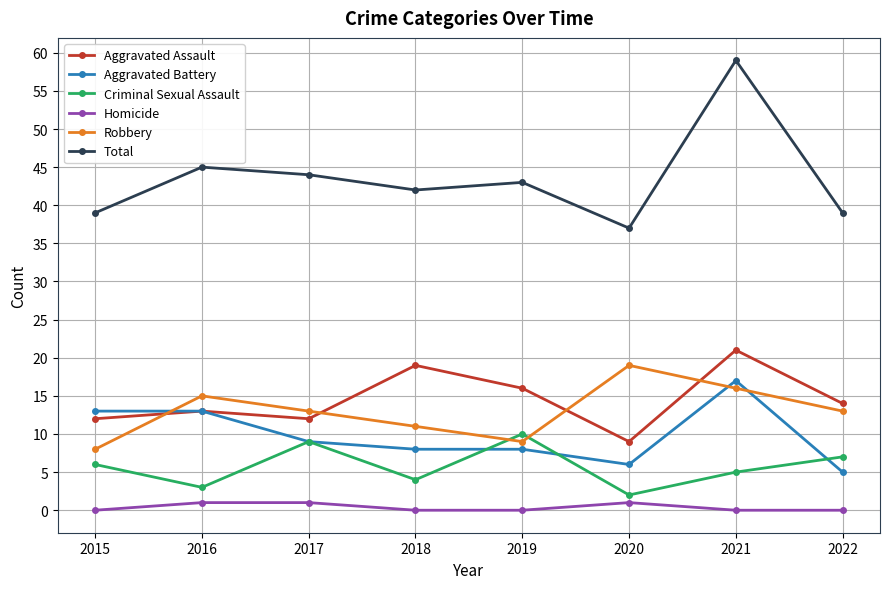

Does the chart have visible grid lines?

Yes